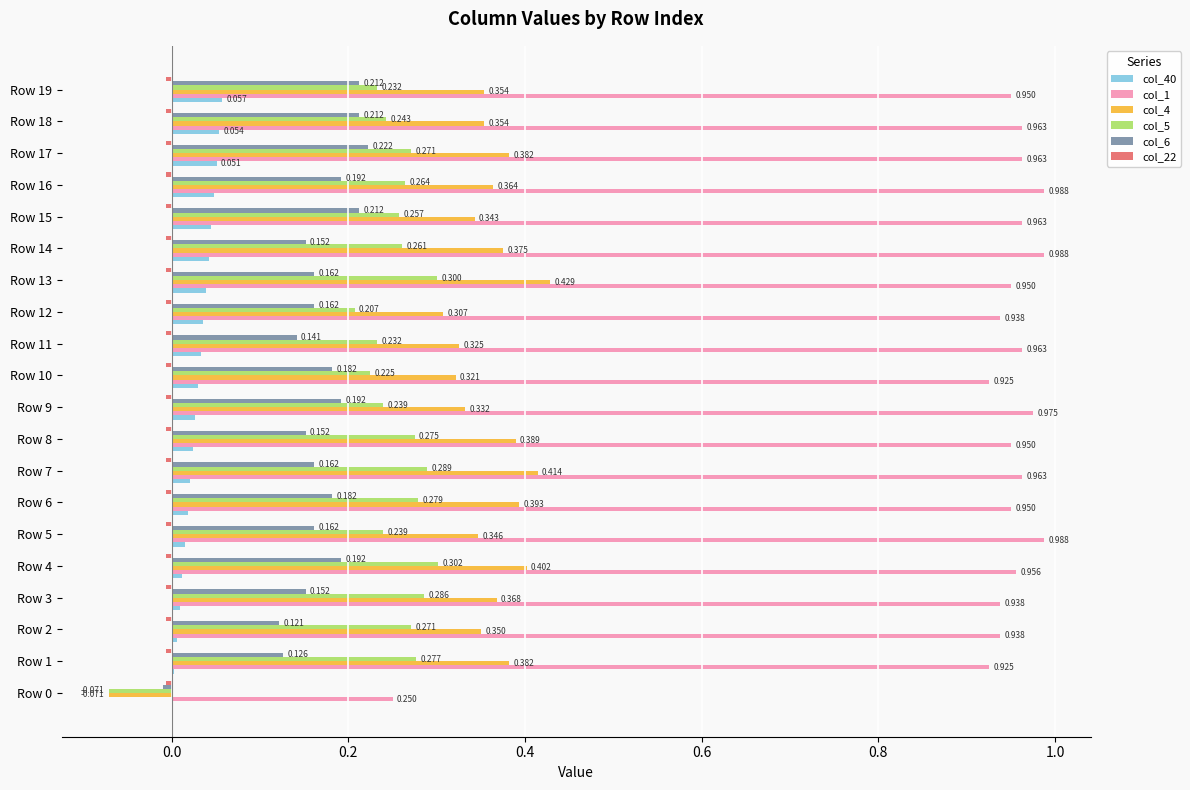

Is the value of col_1 at Row 10 greater than the value of col_5 at Row 13?

Yes